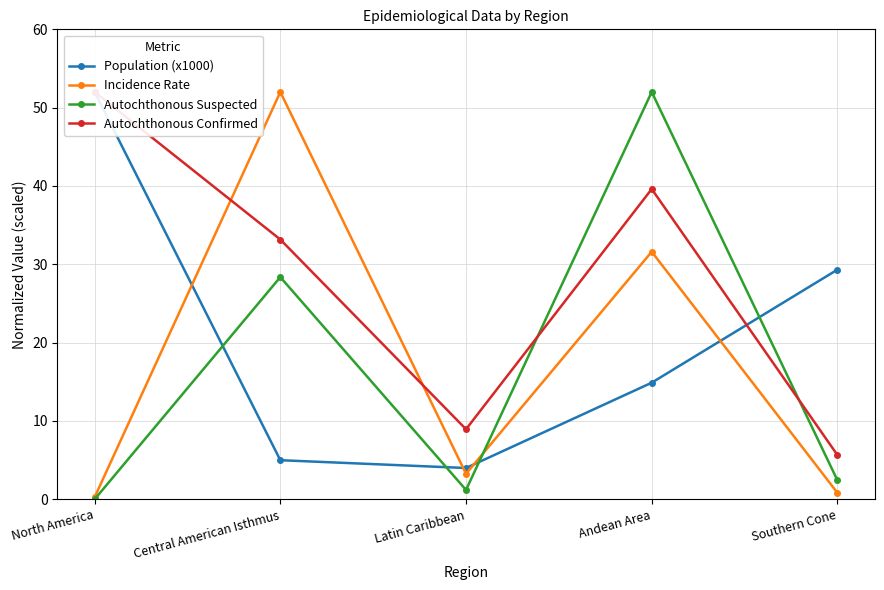

How many interior local valleys does the Population (x1000) series have?

1